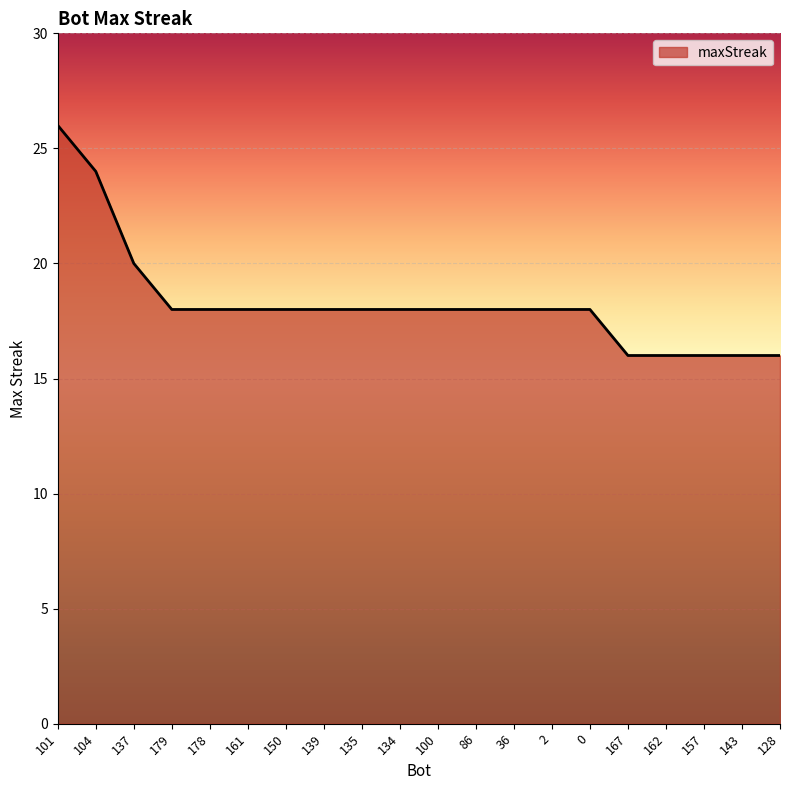

Is it true that the value at 178 is 18?

True